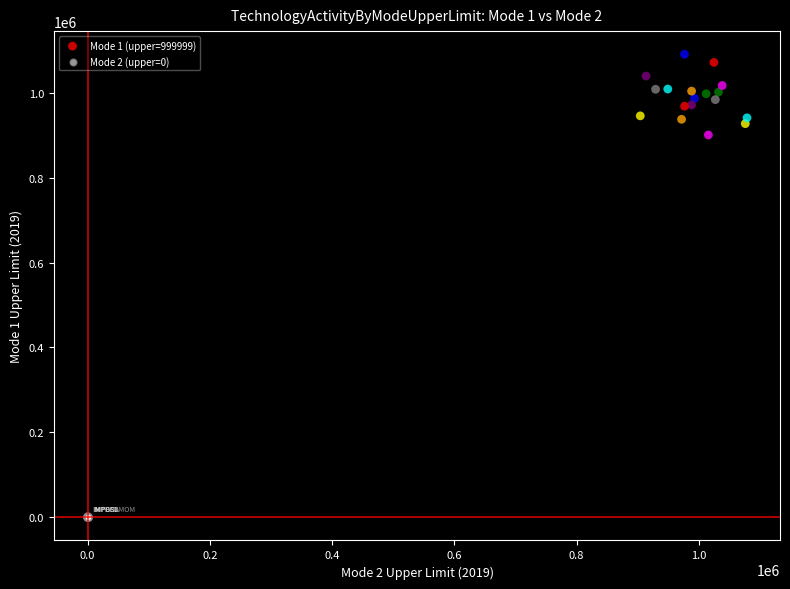

What are all the series names shown in the legend?

Mode 1 (upper=999999), Mode 2 (upper=0)